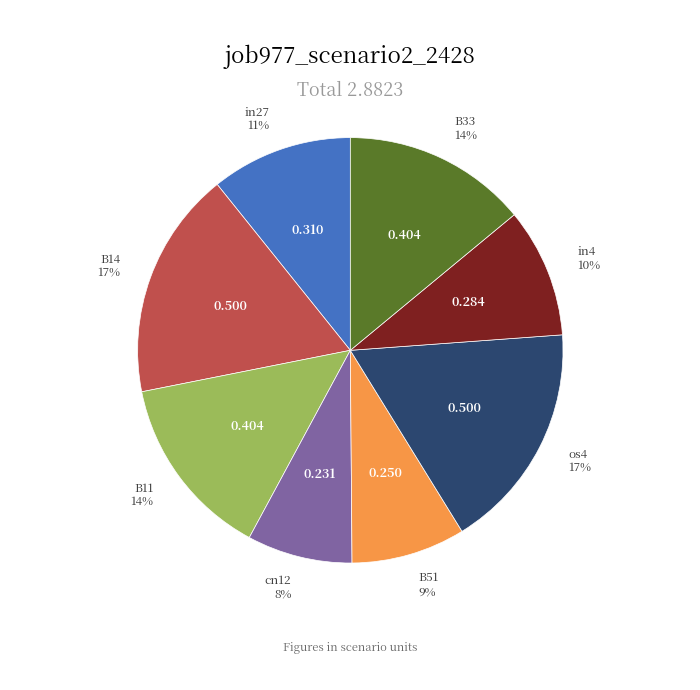

Is there a majority slice in this chart?

No